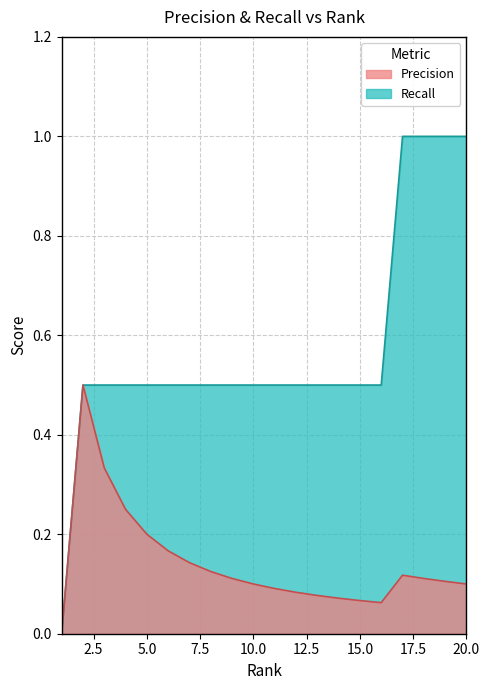

What is the total value across all series at 20?

1.1